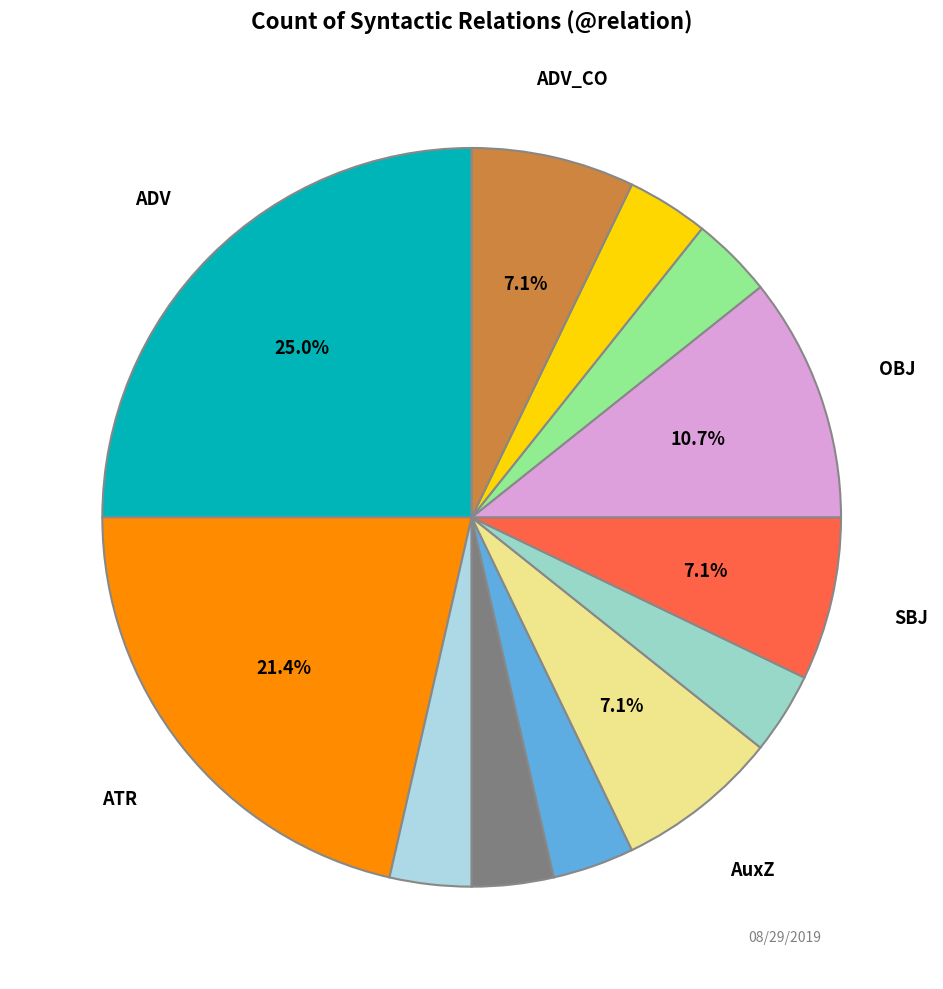

How many segments does this pie chart have?

12